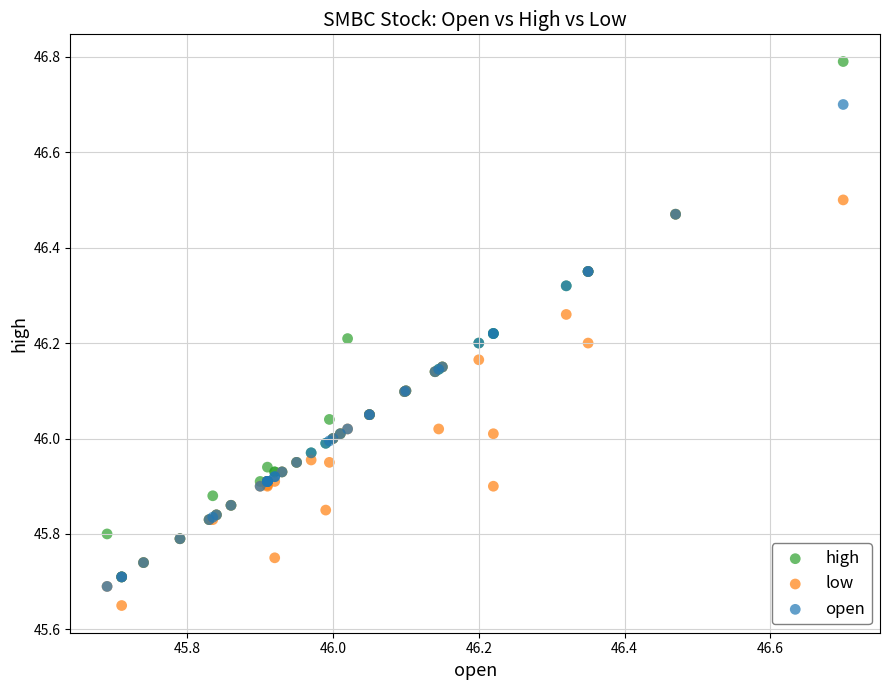

Which series has the largest Y range (max minus min)?

high